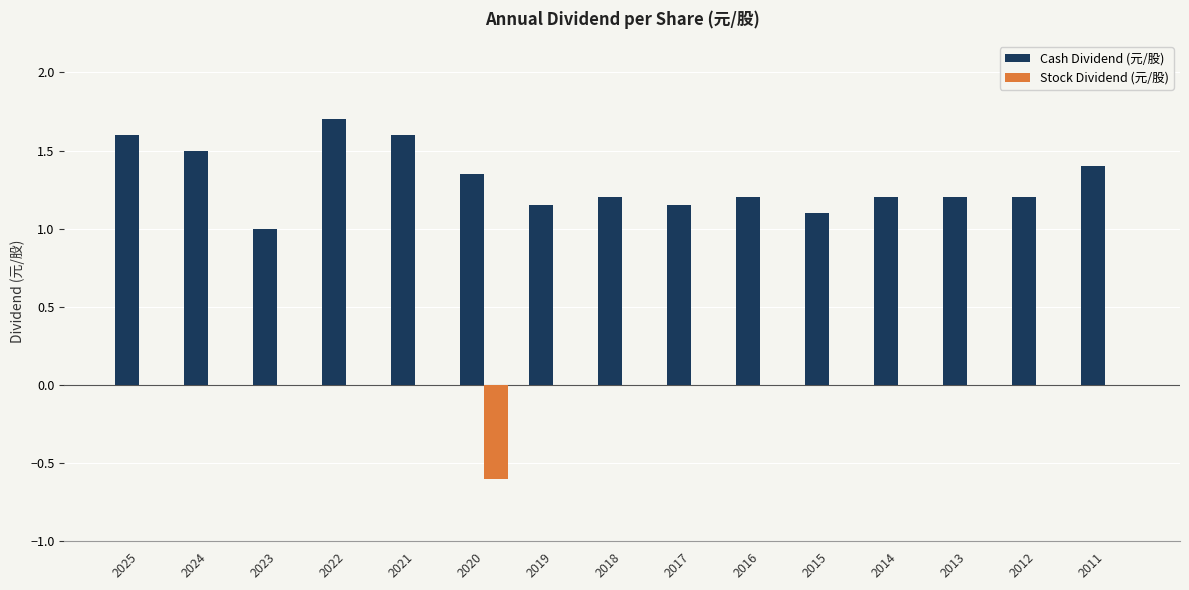

Which series has the largest total across all categories?

Cash Dividend (元/股)